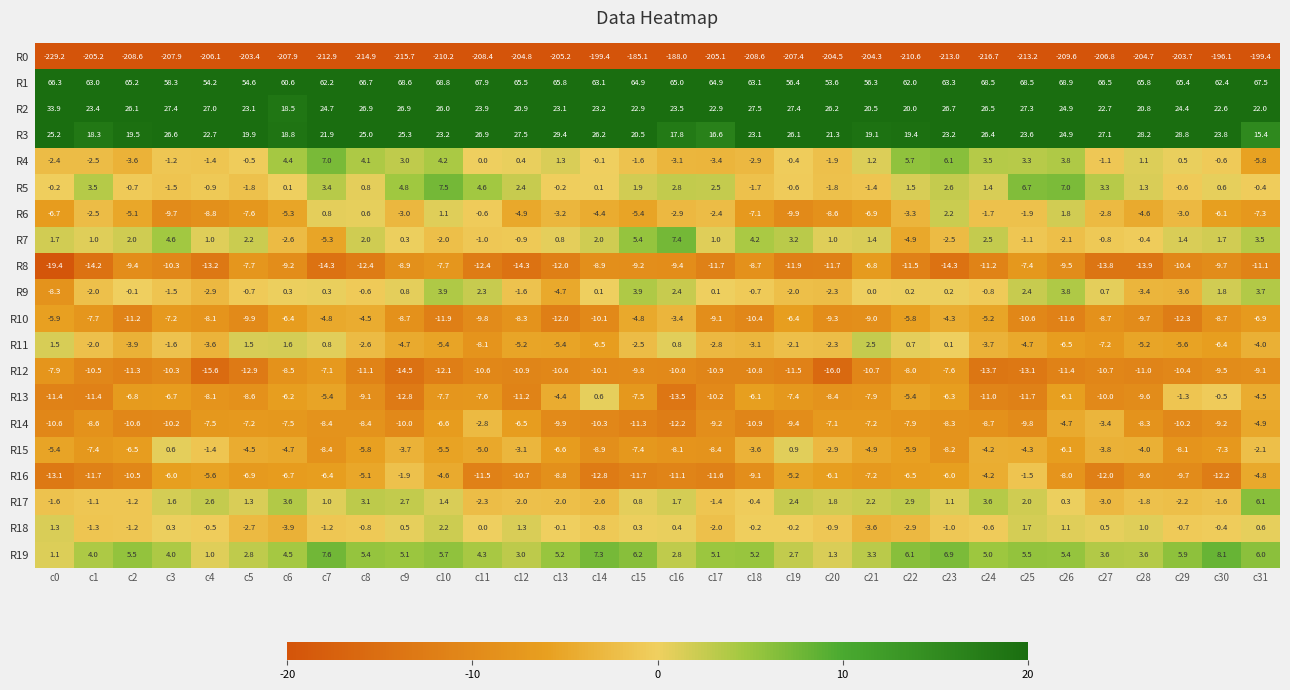

What is the difference between the second highest and minimum values in the R18 series?

5.6